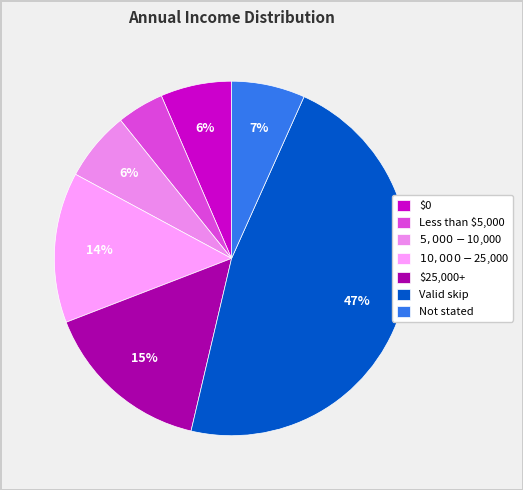

What is the smallest slice in the pie chart?

Less than $5,000